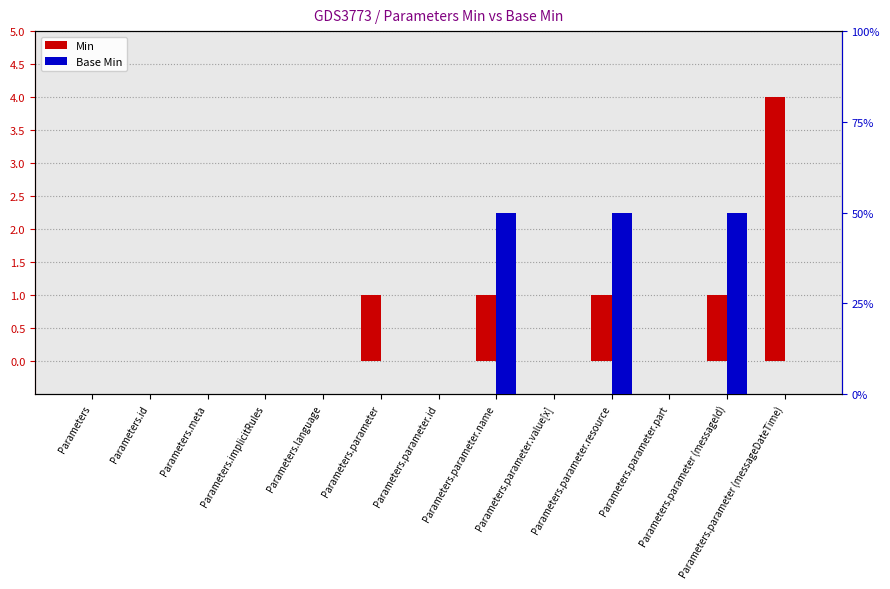

Reading left to right, transcribe all the data shown in this chart.

Min: Parameters=0	Parameters.id=0	Parameters.meta=0	Parameters.implicitRules=0	Parameters.language=0	Parameters.parameter=1	Parameters.parameter.id=0	Parameters.parameter.name=1	Parameters.parameter.value[x]=0	Parameters.parameter.resource=1	Parameters.parameter.part=0	Parameters.parameter (messageId)=1	Parameters.parameter (messageDateTime)=4
Base Min: Parameters=0	Parameters.id=0	Parameters.meta=0	Parameters.implicitRules=0	Parameters.language=0	Parameters.parameter=0	Parameters.parameter.id=0	Parameters.parameter.name=1	Parameters.parameter.value[x]=0	Parameters.parameter.resource=1	Parameters.parameter.part=0	Parameters.parameter (messageId)=1	Parameters.parameter (messageDateTime)=0